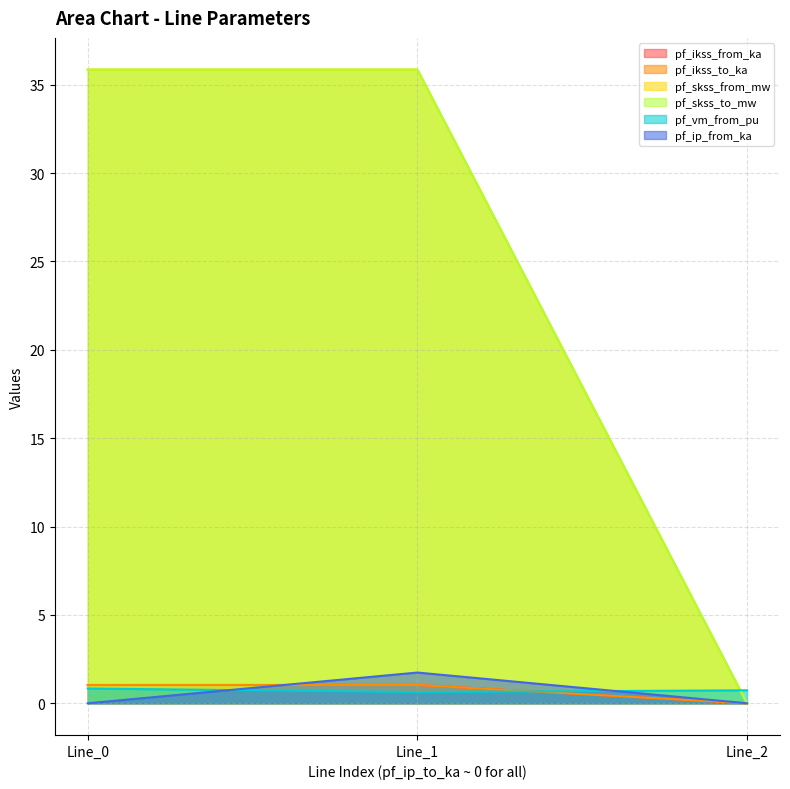

What is the sum of the pf_vm_from_pu values at Line_1 and Line_2?

1.4